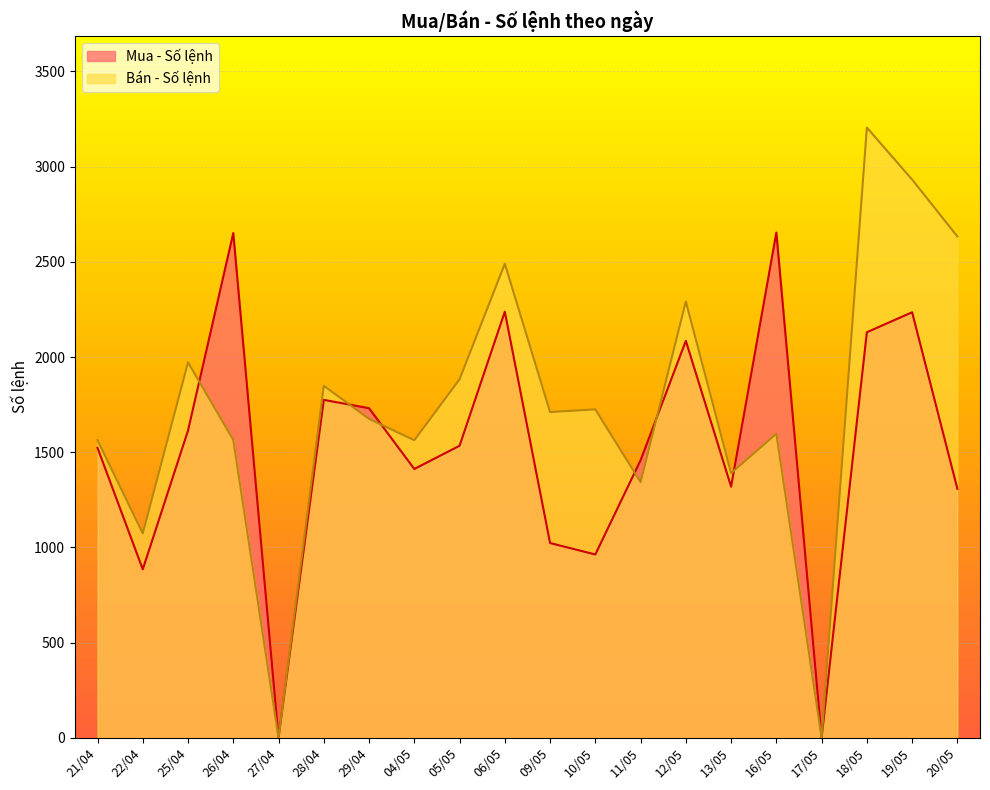

How many lines are shown in the chart?

2